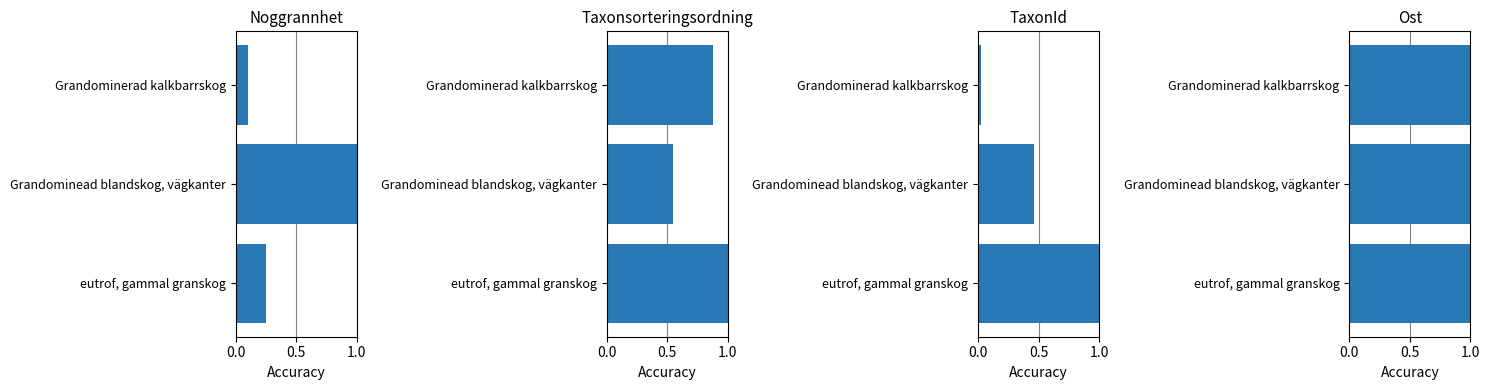

Reading right to left, list all the values displayed in this chart.

Noggrannhet: 0.1	1.0	0.2
Taxonsorteringsordning: 0.9	0.5	1.0
TaxonId: 0.0	0.5	1.0
Ost: 1.0	1.0	1.0